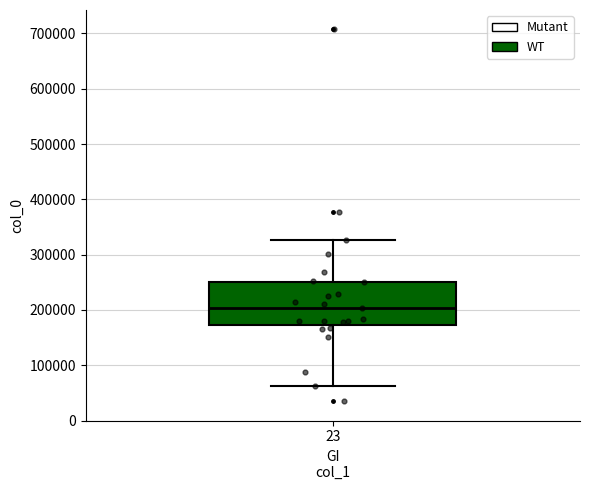

Where does the upper whisker of the box at x = 23 end on the y-axis? The values are not printed on the chart, so give them approximately, as read against the axis.

330000